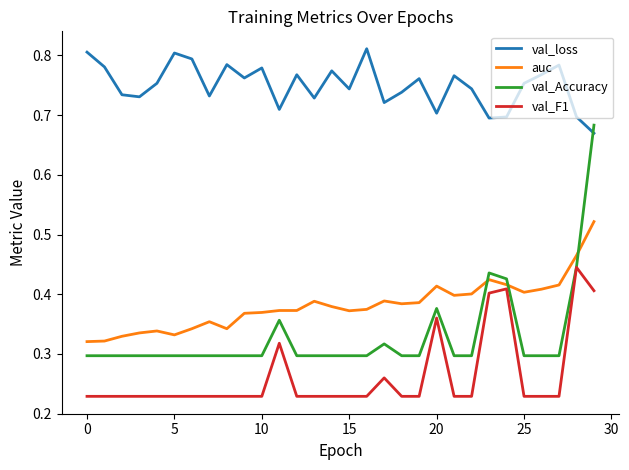

Count the val_F1 values in the range 0 to 1.

30